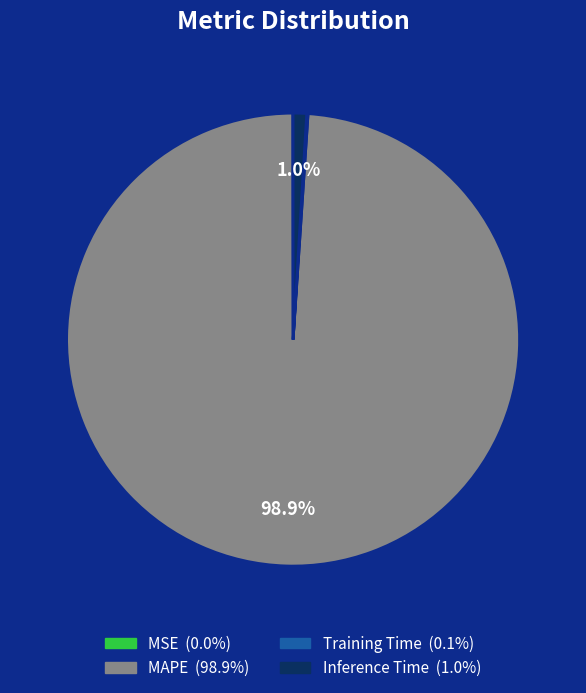

What percentage do Inference Time and MAPE together represent?

99.9%